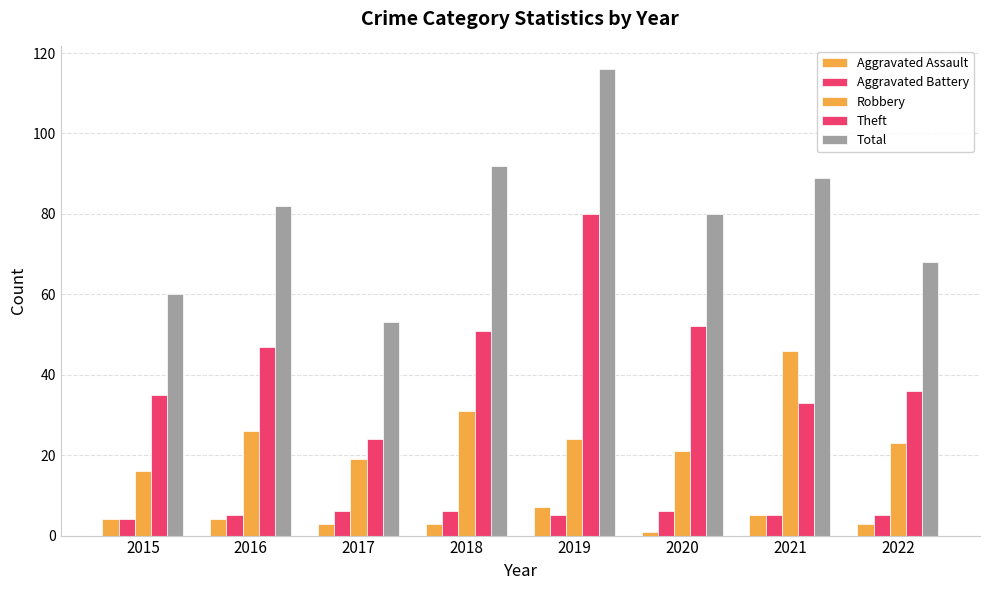

At 2019, list the series in order from smallest to largest.

Aggravated Battery, Aggravated Assault, Robbery, Theft, Total